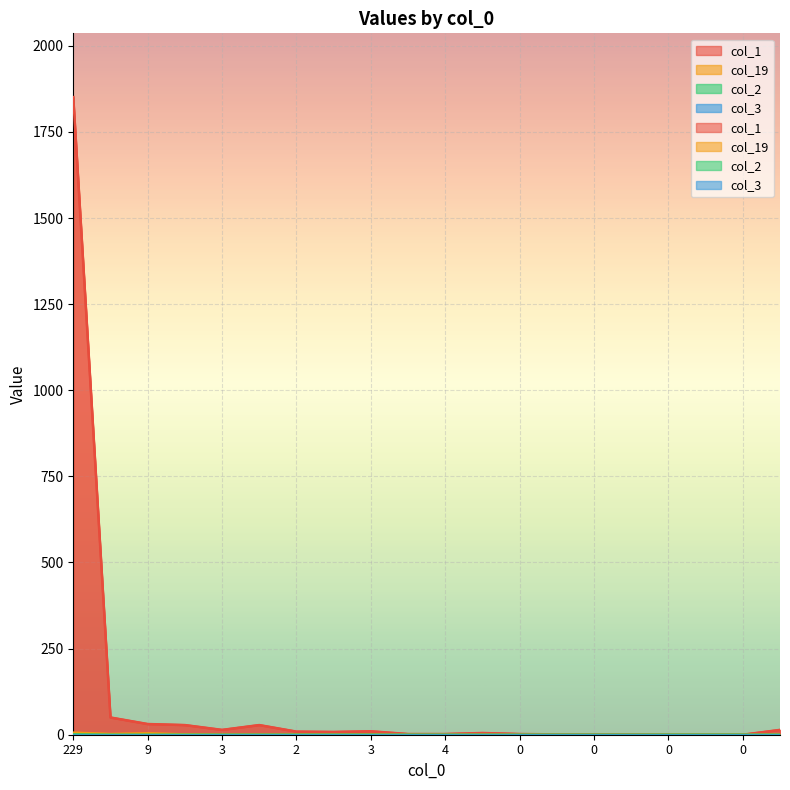

Is it true that col_2 equals 0 at 3?

True